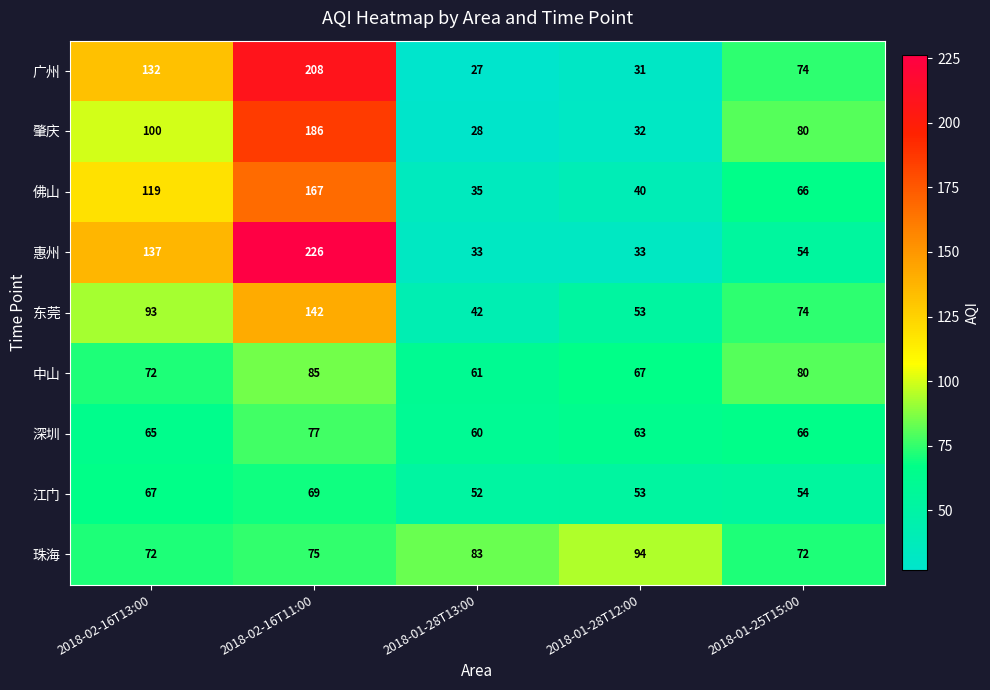

How many data points does each series have?

5